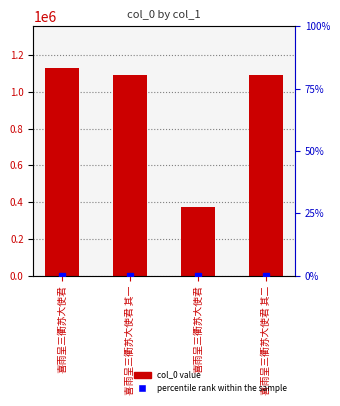

List the series in order of their overall mean, lowest first.

percentile rank within the sample, col_0